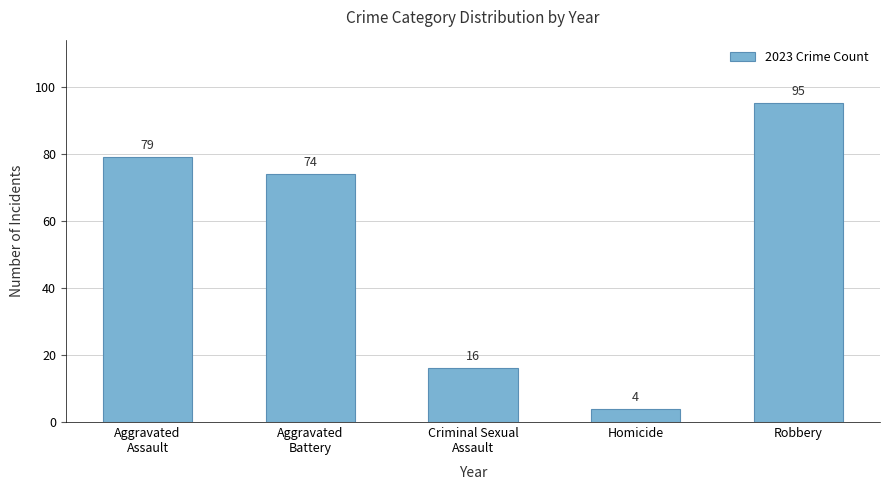

What is the label of the 5th bar from the right?

Aggravated
Assault